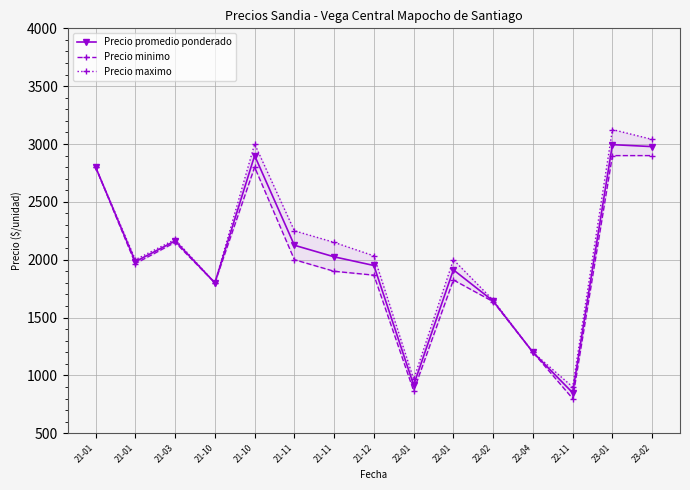

Between 21-11 and 22-01, which is larger?

21-11